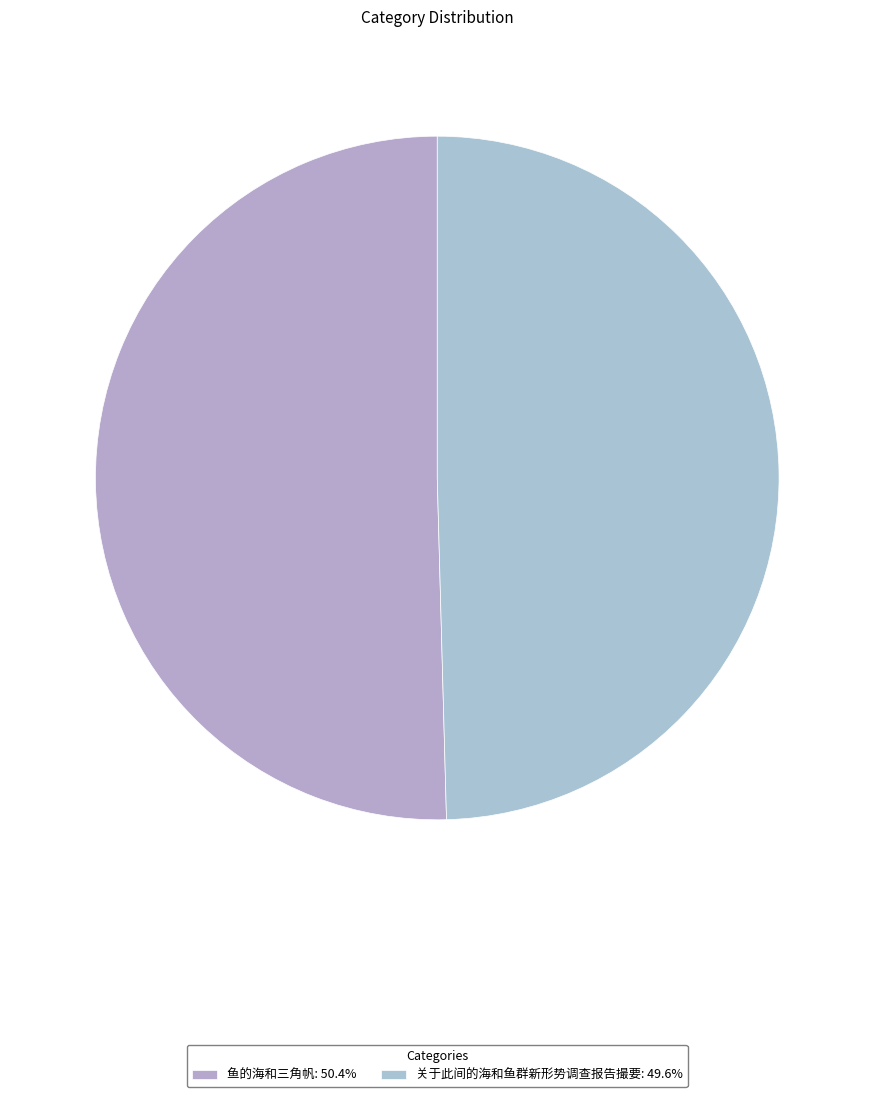

Approximately how many times larger is the value at 鱼的海和三角帆 compared to 关于此间的海和鱼群新形势调查报告撮要?

1.0